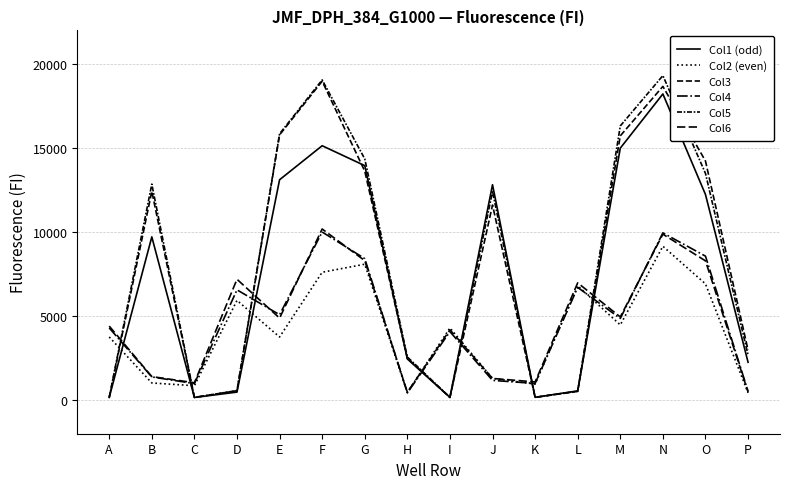

At which category does Col3 reach its first local valley?

C